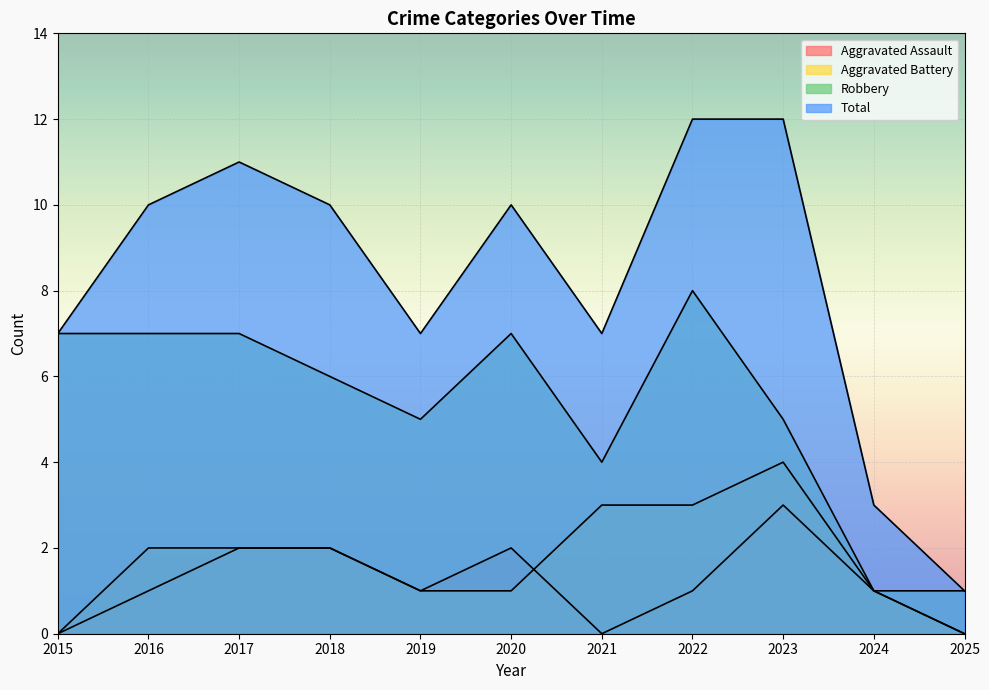

Reading right to left, transcribe all the data shown in this chart.

Aggravated Assault: 0	1	3	1	0	2	1	2	2	1	0
Aggravated Battery: 0	1	4	3	3	1	1	2	2	2	0
Robbery: 1	1	5	8	4	7	5	6	7	7	7
Total: 1	3	12	12	7	10	7	10	11	10	7